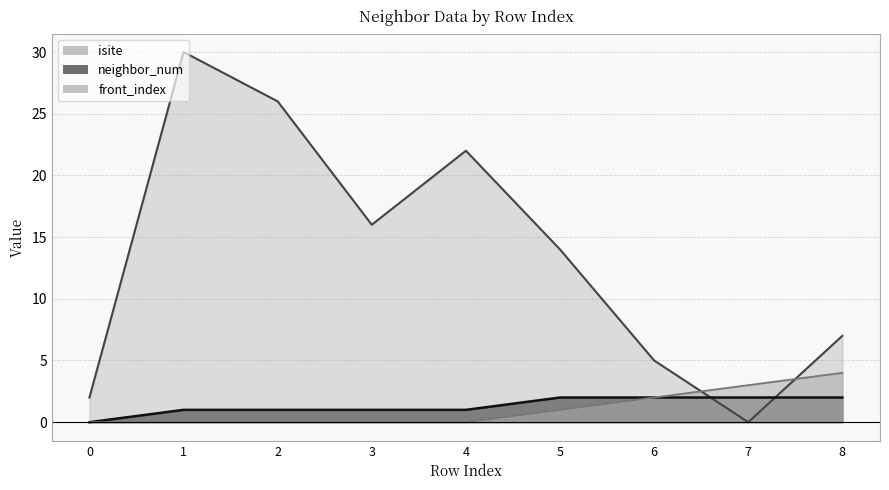

Rank the series by their maximum value, from highest to lowest.

isite, front_index, neighbor_num